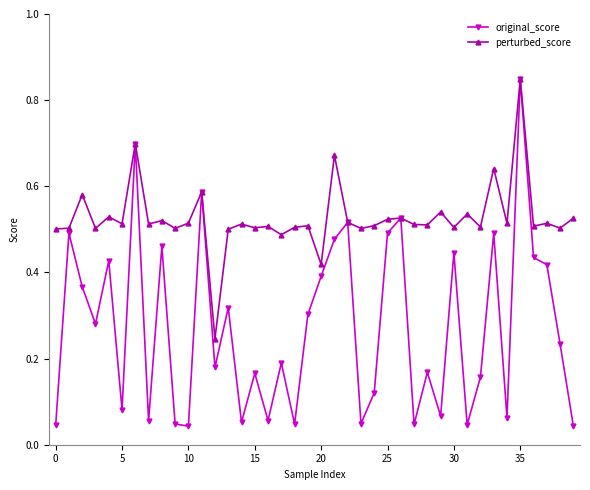

At how many categories does at least one series exceed 0?

40